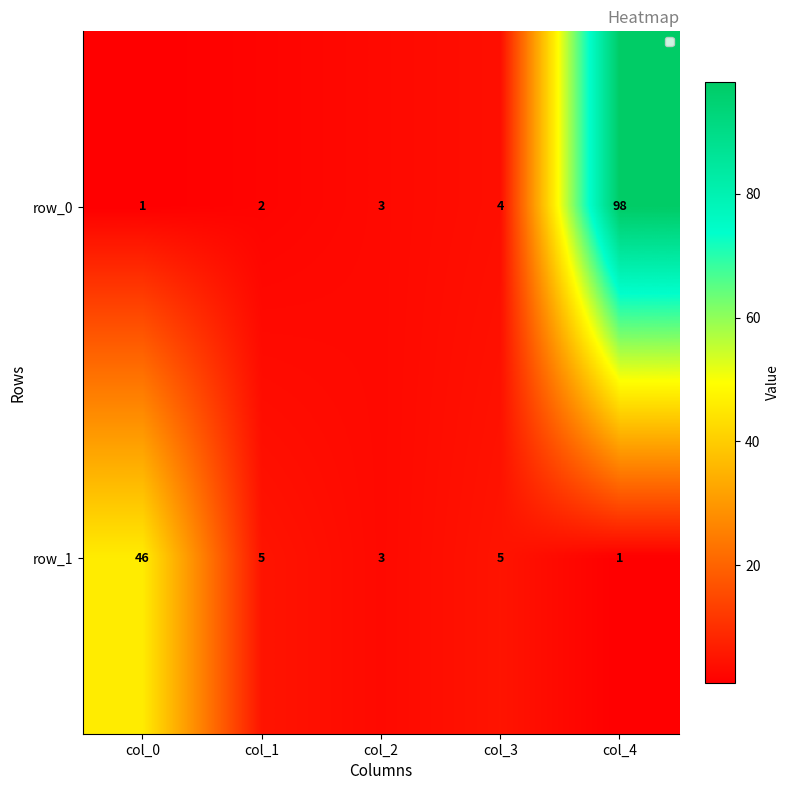

The value of row_1 at col_1 is 3. True or false?

False